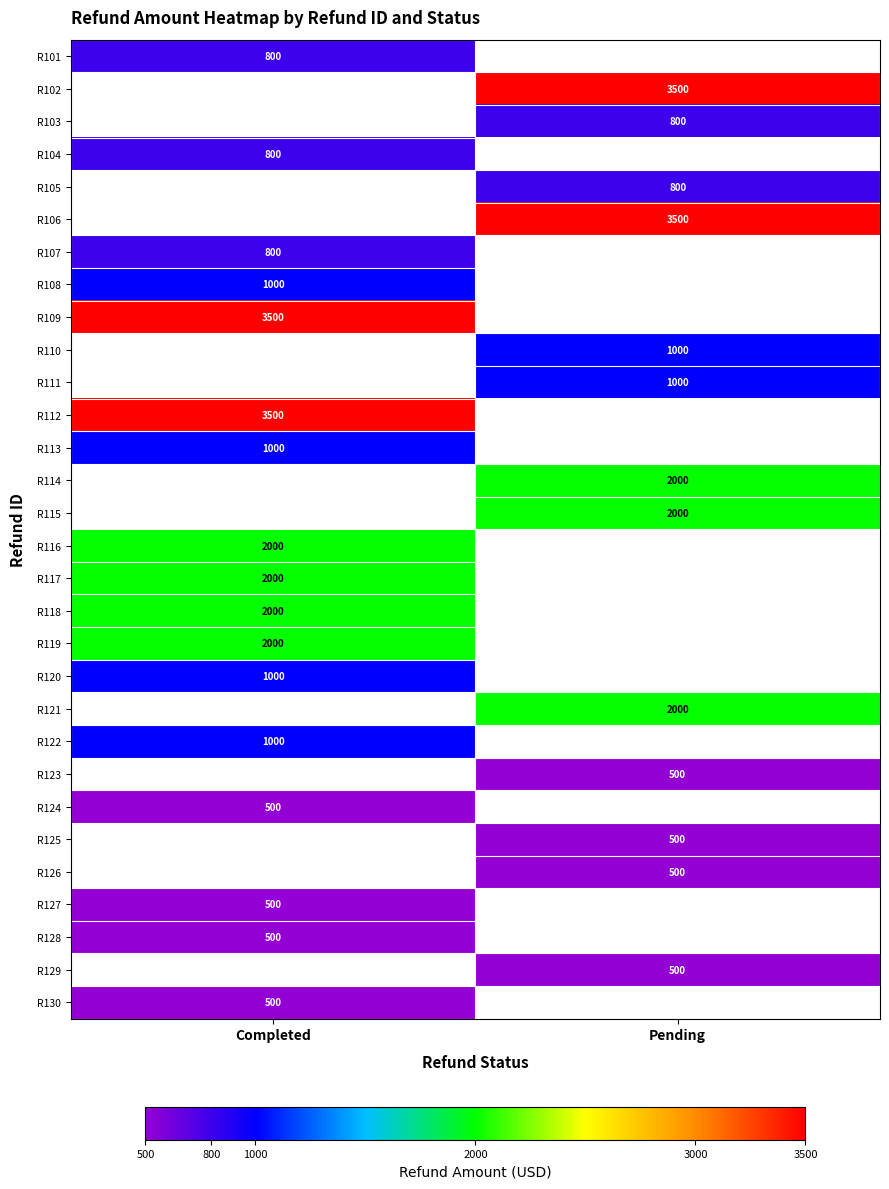

True or false: R102 has a value of 5912 at Pending.

False